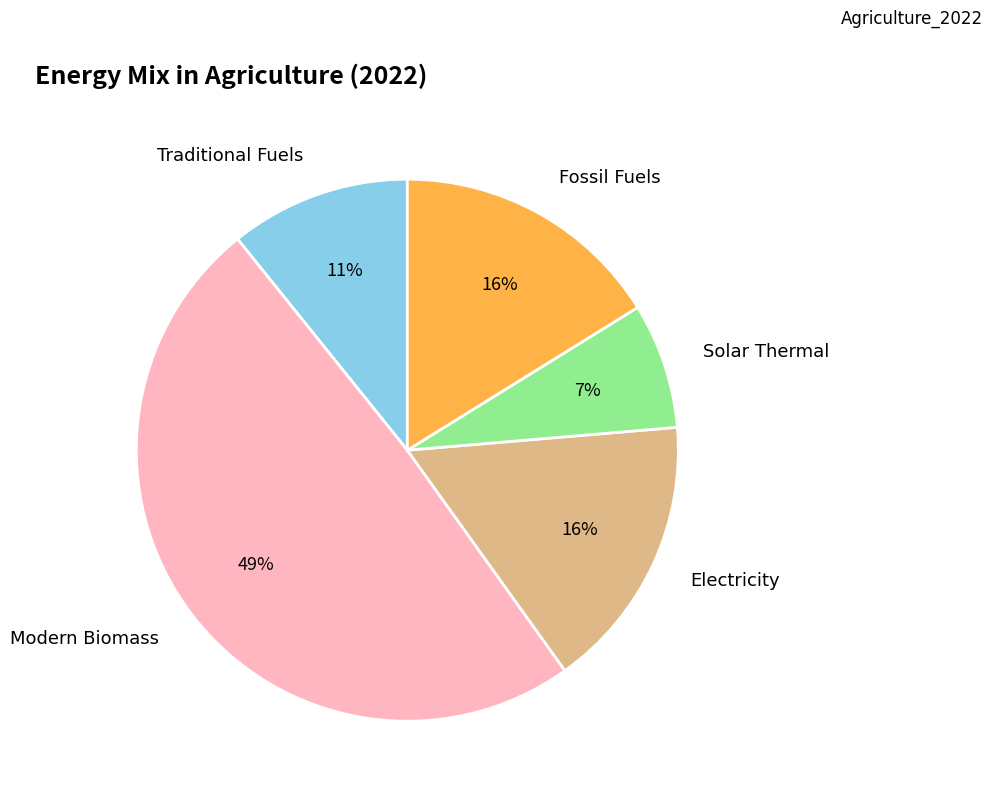

Is there a majority slice in this chart?

No